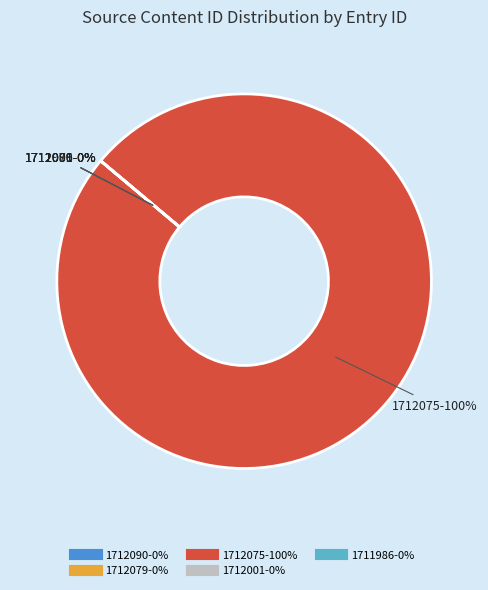

To the nearest percent, what is the difference between the largest and smallest slice percentages?

100%